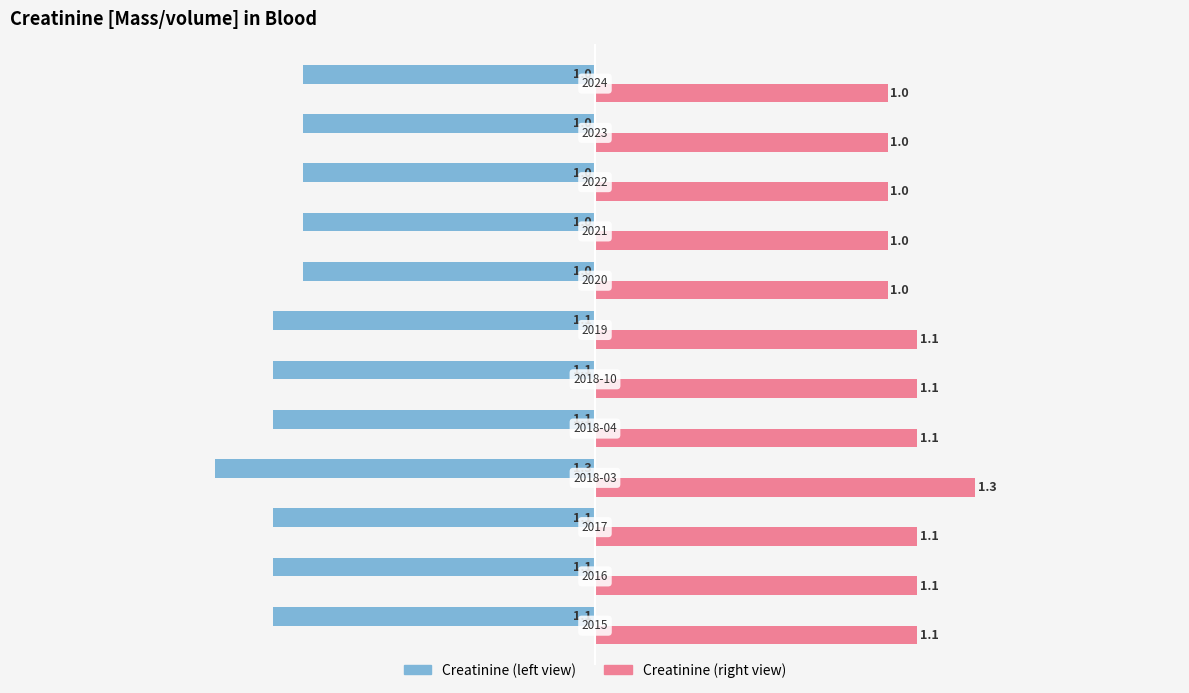

What is the maximum value shown in the chart?

1.3